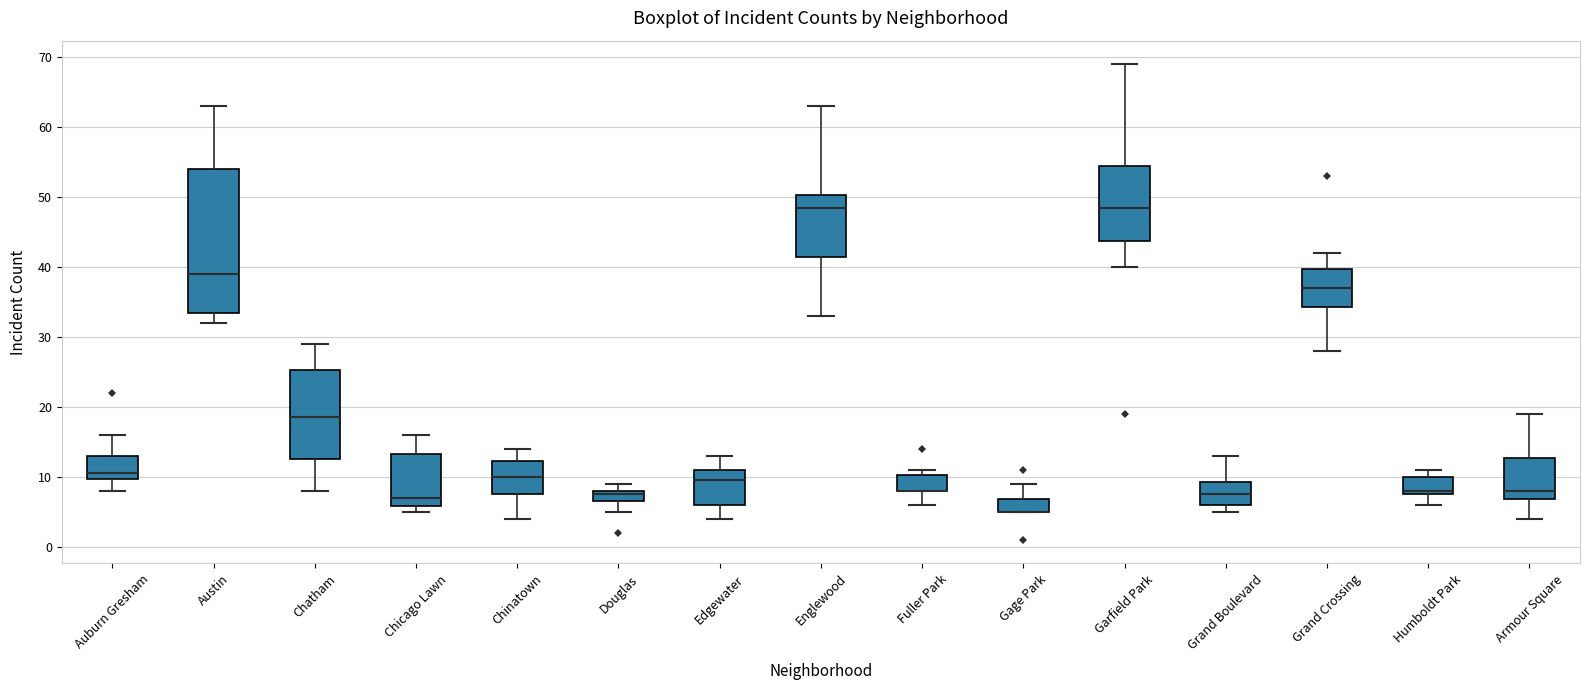

Reading left to right, transcribe this box plot: for each box, give where its median line is, the range the box spans, and where its two whiskers end, as read against the y-axis. The values are not printed on the chart, so give them approximately, as read against the axis.

Auburn Gresham: median 11, box 10 to 13, whiskers 8 to 16
Austin: median 39, box 34 to 54, whiskers 32 to 63
Chatham: median 19, box 13 to 25, whiskers 8 to 29
Chicago Lawn: median 7, box 6 to 13, whiskers 5 to 16
Chinatown: median 10, box 8 to 12, whiskers 4 to 14
Douglas: median 8 (just below the box's upper edge), box 7 to 8, whiskers 5 to 9
Edgewater: median 10, box 6 to 11, whiskers 4 to 13
Englewood: median 49, box 42 to 50, whiskers 33 to 63
Fuller Park: median 8 (drawn on the box's lower edge), box 8 to 10, whiskers 6 to 11
Gage Park: median 5 (drawn on the box's lower edge), box 5 to 7, whiskers 5 to 9
Garfield Park: median 49, box 44 to 55, whiskers 40 to 69
Grand Boulevard: median 8, box 6 to 9, whiskers 5 to 13
Grand Crossing: median 37, box 34 to 40, whiskers 28 to 42
Humboldt Park: median 8 (just above the box's lower edge), box 8 to 10, whiskers 6 to 11
Armour Square: median 8, box 7 to 13, whiskers 4 to 19